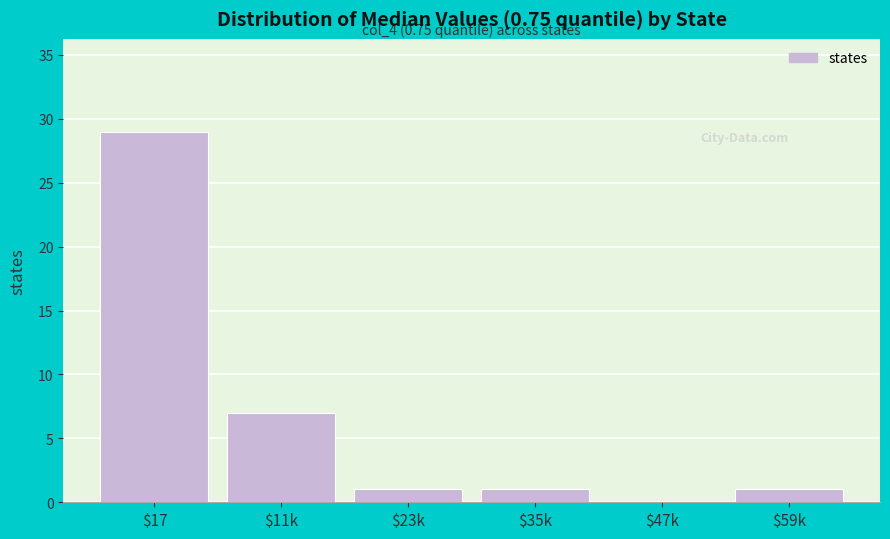

Which category has the highest value across all series?

$17